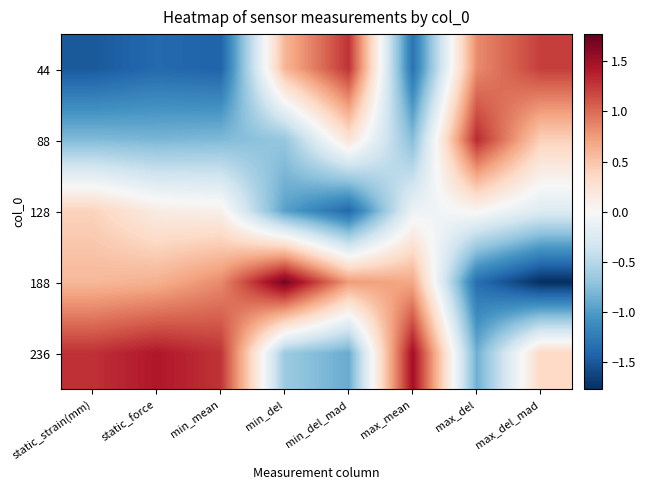

List the series in order of their peak value, lowest first.

128, 44, 88, 236, 188